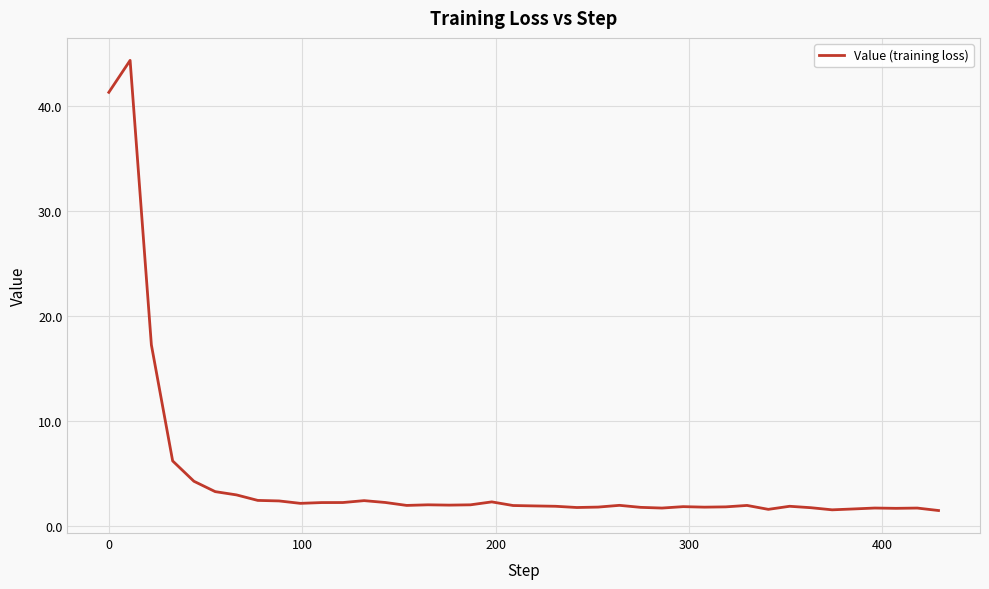

What is the maximum value shown in the chart?

44.3